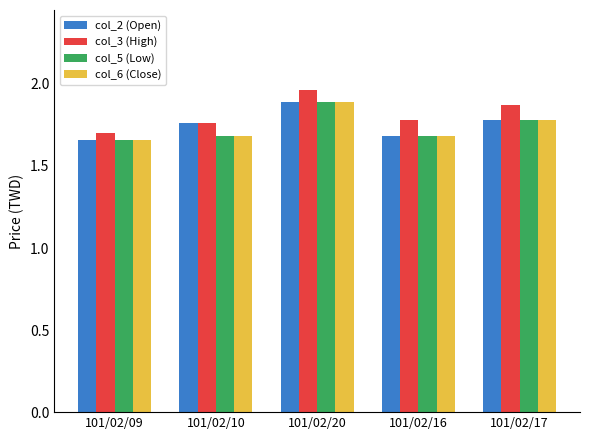

Is the value of col_5 (Low) at 101/02/20 greater than the value of col_3 (High) at 101/02/09?

Yes